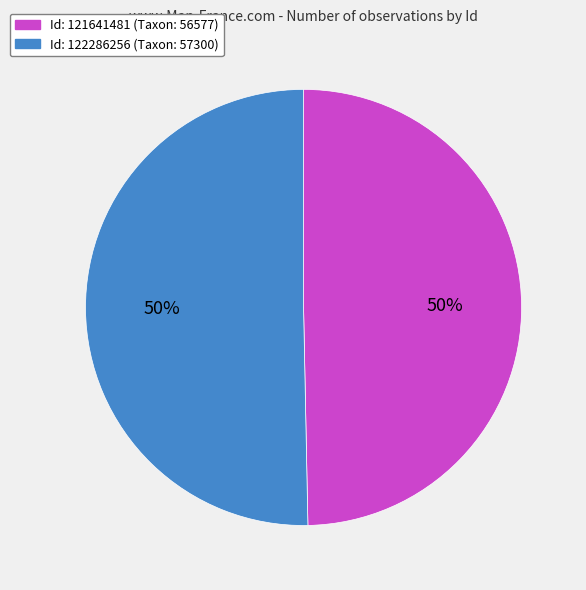

To the nearest percent, what is the average slice percentage?

50%